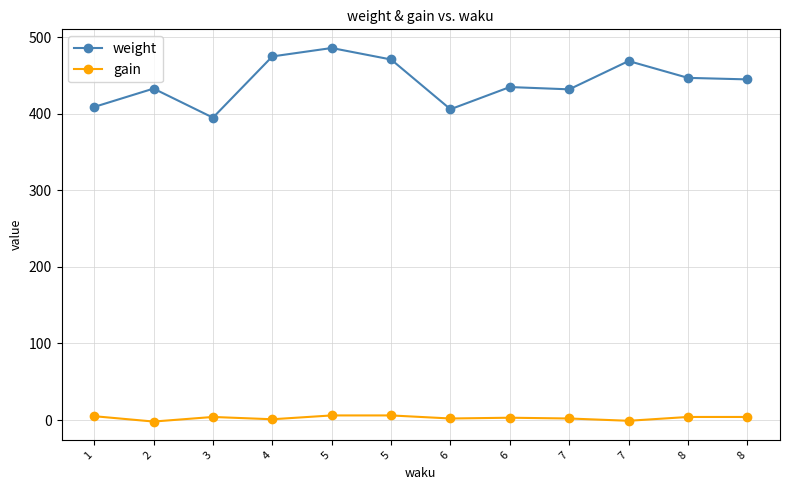

What is the maximum value for weight?

486